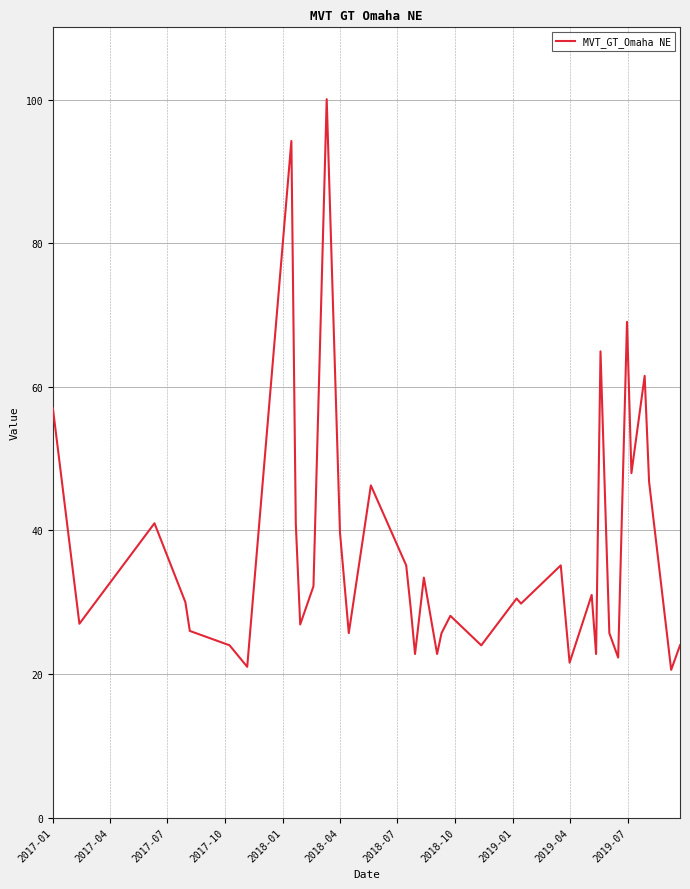

How many interior local valleys (lower than both neighbors) does the data have?

13